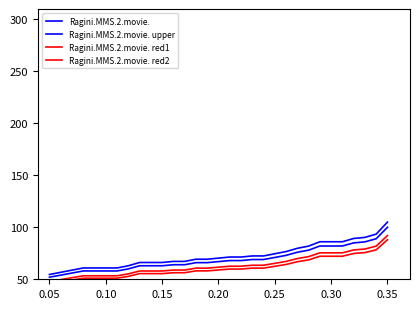

Reading right to left, extract all data points from this chart.

Ragini.MMS.2.movie.: 100.0	89.0	86.0	85.0	82.0	82.0	82.0	78.0	76.0	73.0	71.0	69.0	69.0	68.0	68.0	67.0	66.0	66.0	64.0	64.0	63.0	63.0	63.0	60.0	58.0	58.0	58.0	58.0	56.0	54.0	52.0
Ragini.MMS.2.movie. upper: 105.0	93.5	90.3	89.2	86.1	86.1	86.1	81.9	79.8	76.7	74.5	72.5	72.5	71.4	71.4	70.4	69.3	69.3	67.2	67.2	66.2	66.2	66.2	63.0	60.9	60.9	60.9	60.9	58.8	56.7	54.6
Ragini.MMS.2.movie. red1: 88.0	78.3	75.7	74.8	72.2	72.2	72.2	68.6	66.9	64.2	62.5	60.7	60.7	59.8	59.8	59.0	58.1	58.1	56.3	56.3	55.4	55.4	55.4	52.8	51.0	51.0	51.0	51.0	49.3	47.5	45.8
Ragini.MMS.2.movie. red2: 92.0	81.9	79.1	78.2	75.4	75.4	75.4	71.8	69.9	67.2	65.3	63.5	63.5	62.6	62.6	61.6	60.7	60.7	58.9	58.9	58.0	58.0	58.0	55.2	53.4	53.4	53.4	53.4	51.5	49.7	47.8